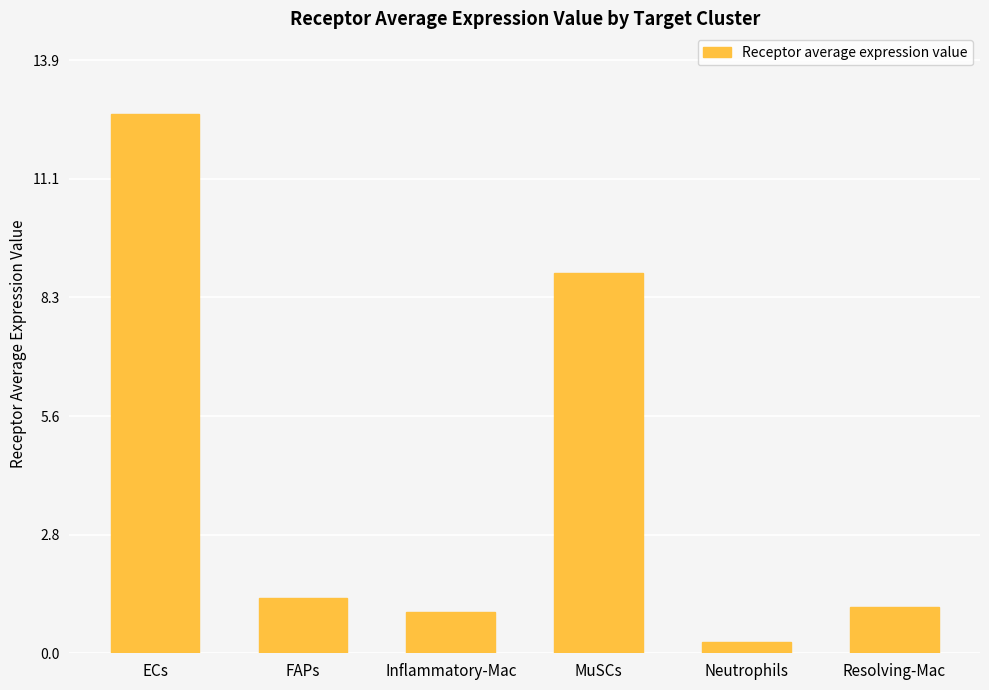

Between Inflammatory-Mac and MuSCs, which is larger?

MuSCs